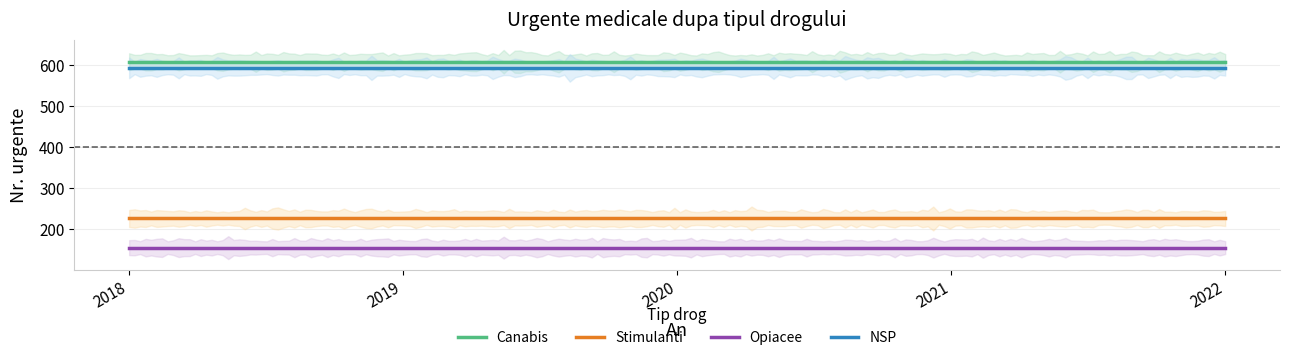

At which label does Canabis reach its minimum?

2018